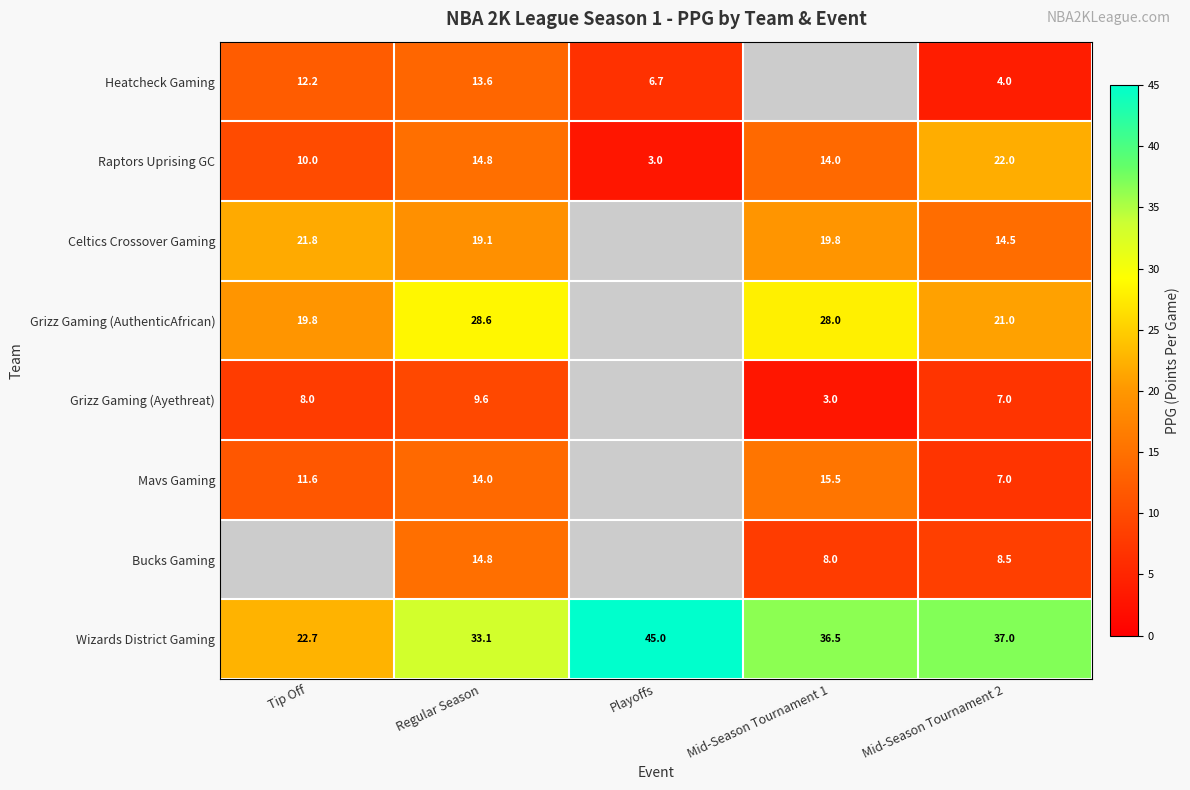

Between Regular Season and Mid-Season Tournament 2, which series saw the biggest shift?

Heatcheck Gaming